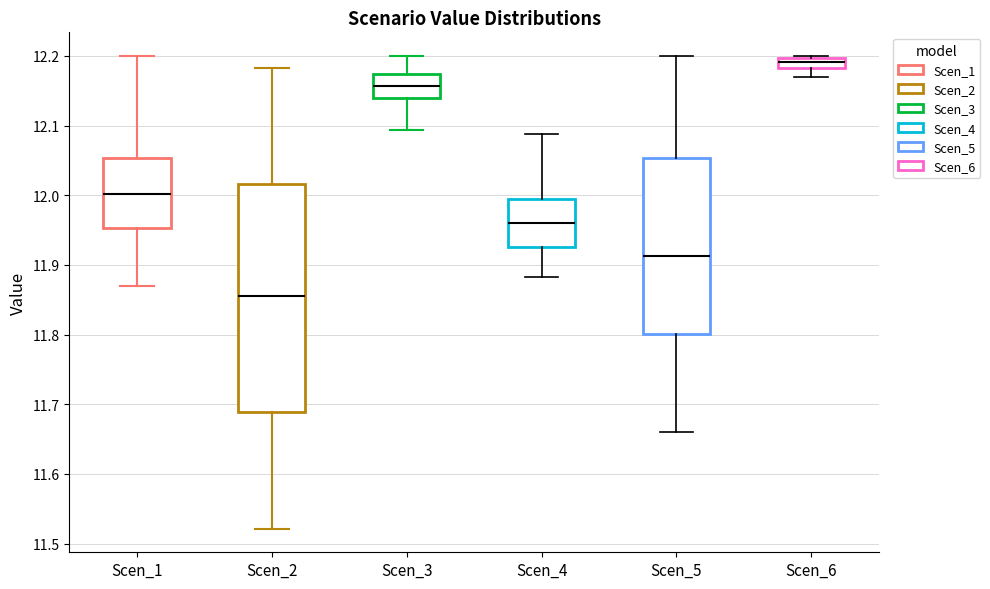

Which box's median line is the highest?

Scen_6